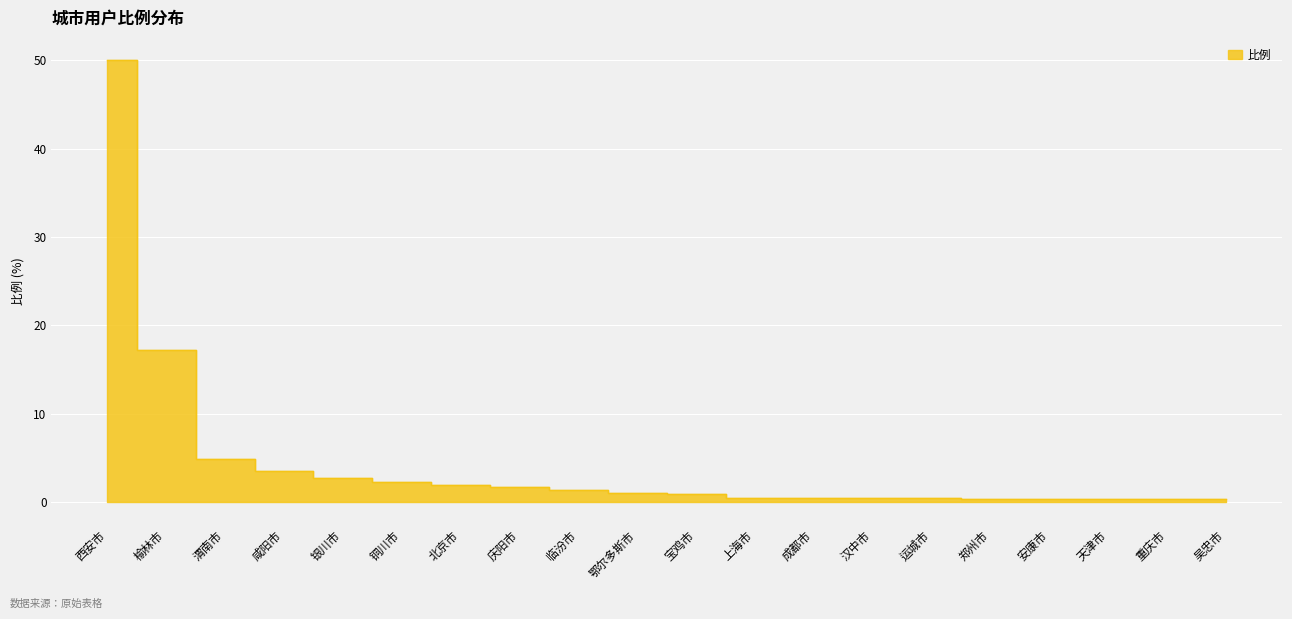

What is the change in value from 榆林市 to 天津市?

-16.9